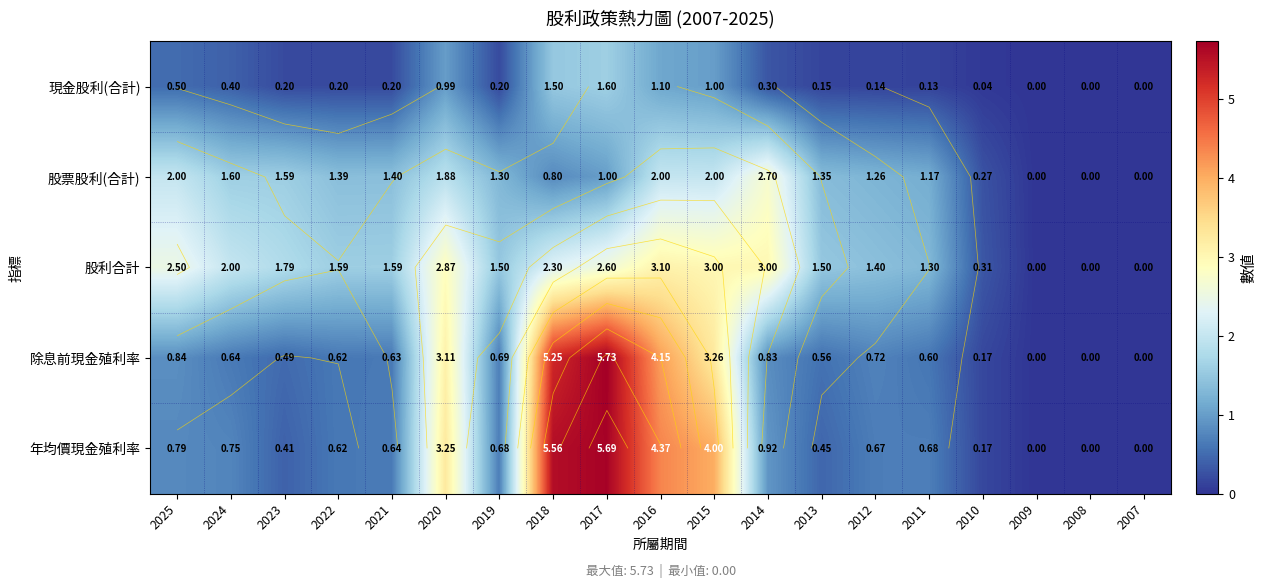

At which label does 除息前現金殖利率 reach its peak?

2017